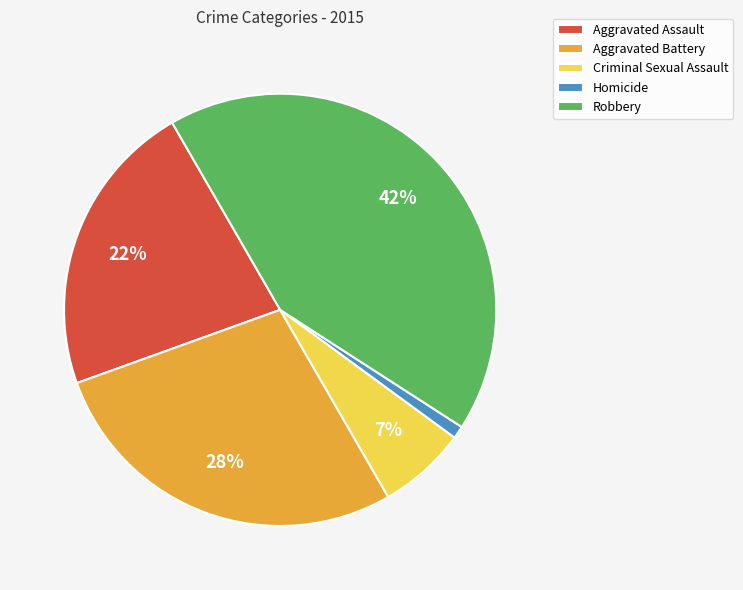

Rank the categories by value from lowest to highest.

Homicide, Criminal Sexual Assault, Aggravated Assault, Aggravated Battery, Robbery